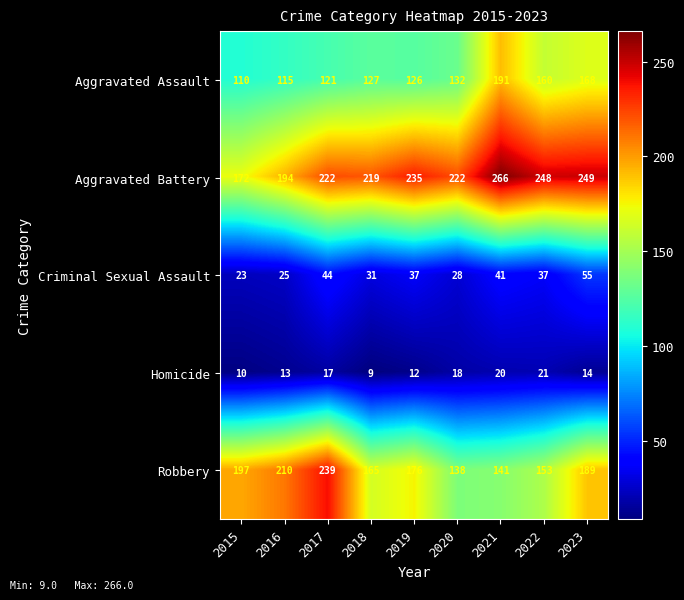

Count the number of categories in the chart.

9